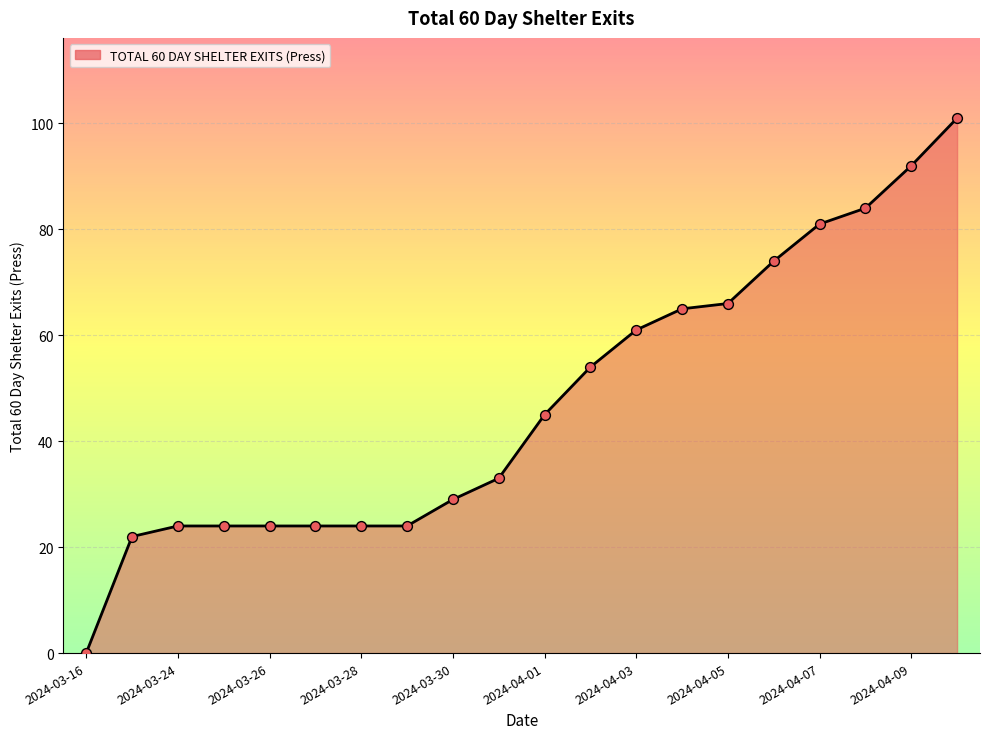

What is the maximum value shown in the chart?

101